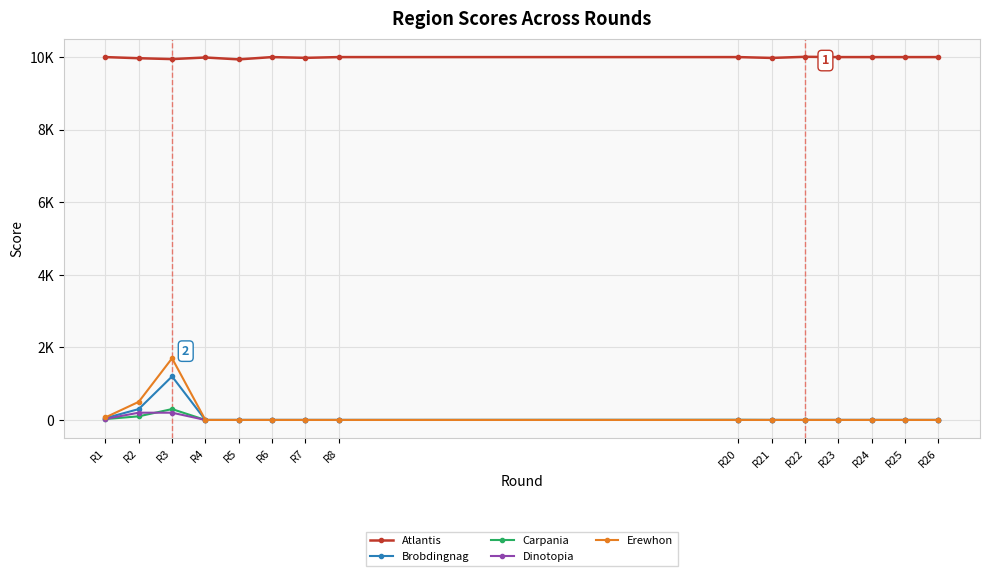

Which series changed the most between R4 and R7?

Atlantis